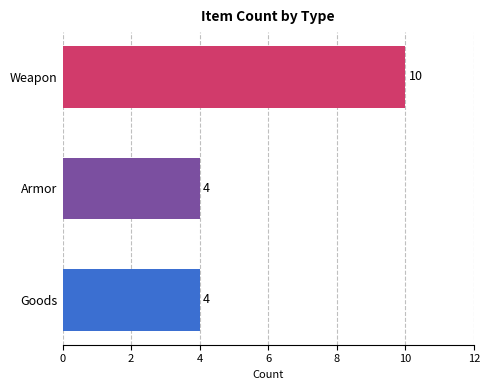

Reading top to bottom, what are all the values shown in this chart?

Weapon=10	Armor=4	Goods=4